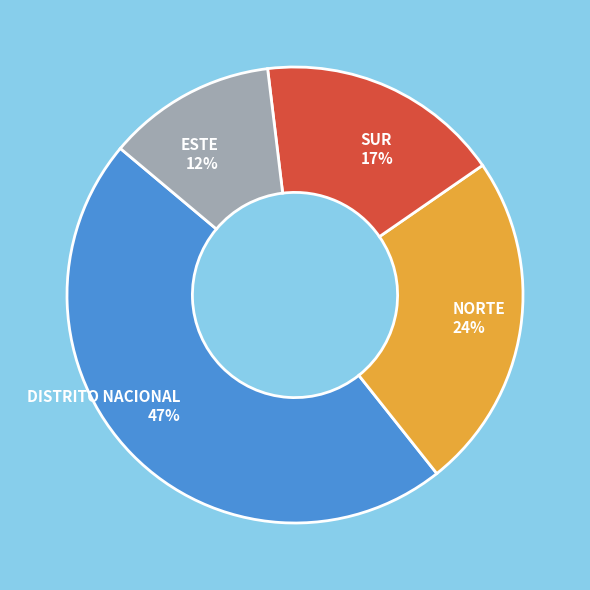

Does any single category account for the majority?

No